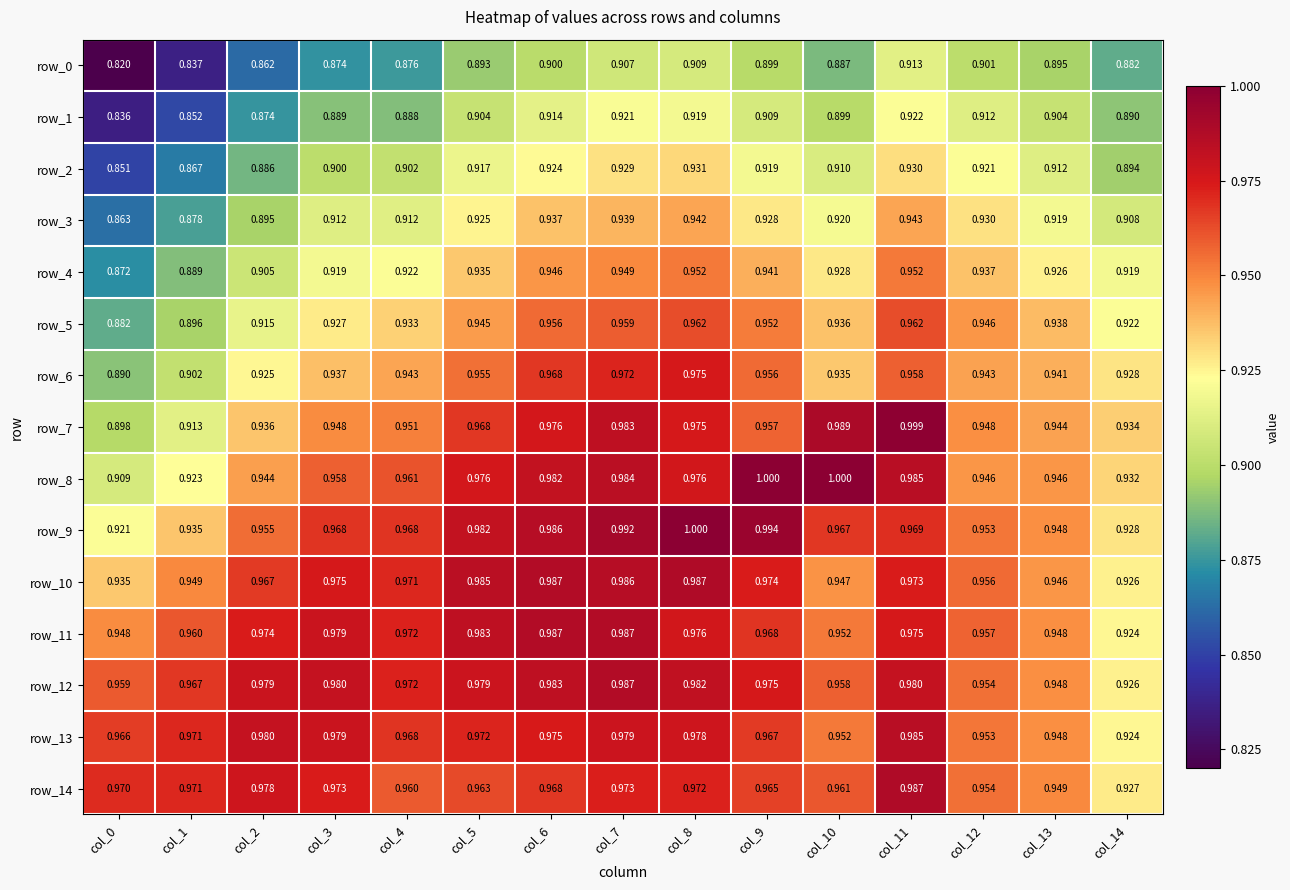

Is the value of row_13 at col_12 greater than the value of row_2 at col_8?

Yes